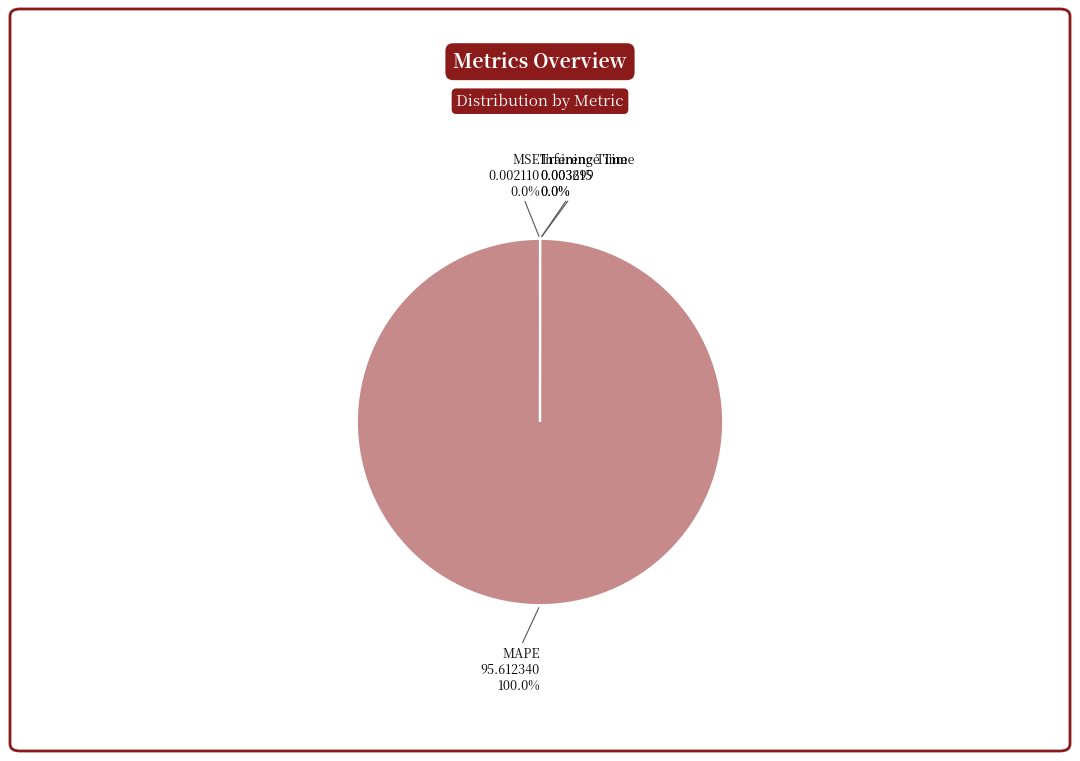

Does MAPE represent more than half of the total?

Yes